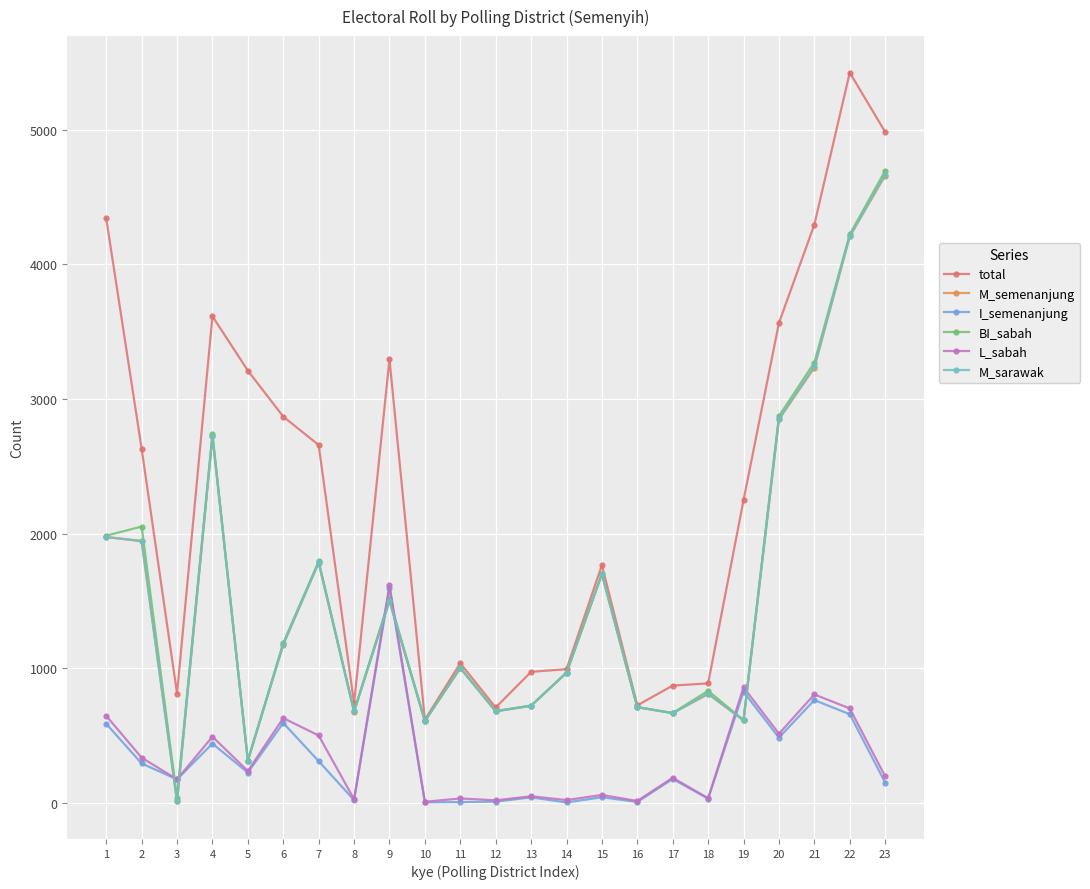

Where is the first local minimum for M_sarawak?

3